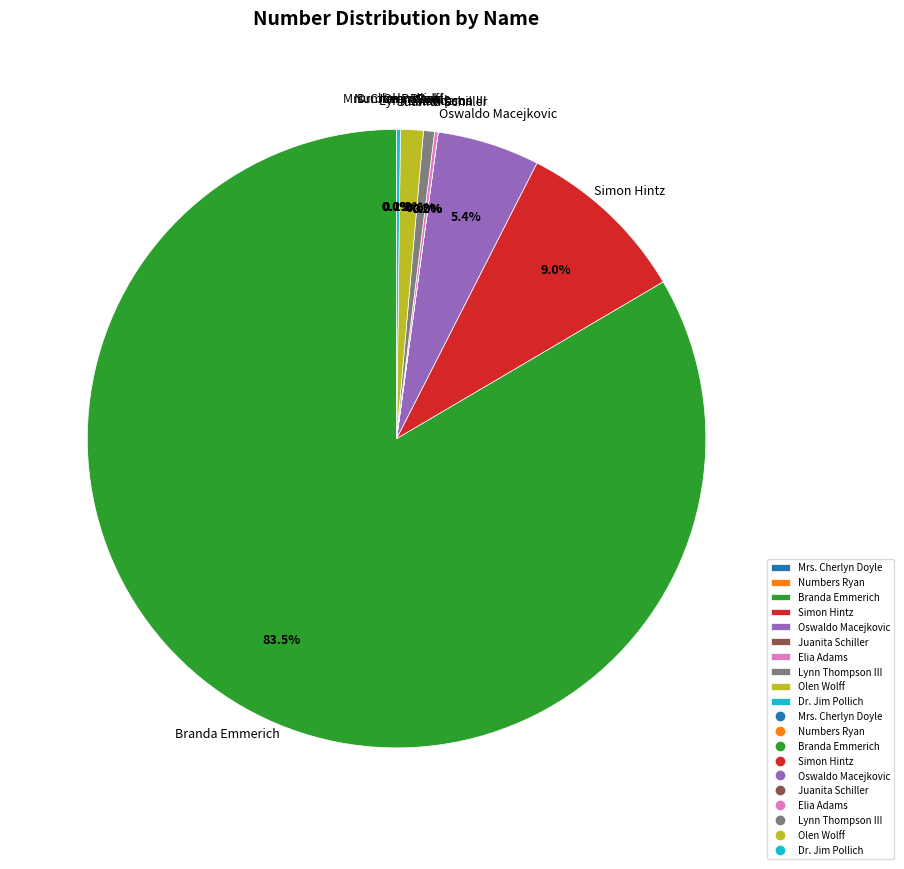

Does any single category account for the majority?

Yes